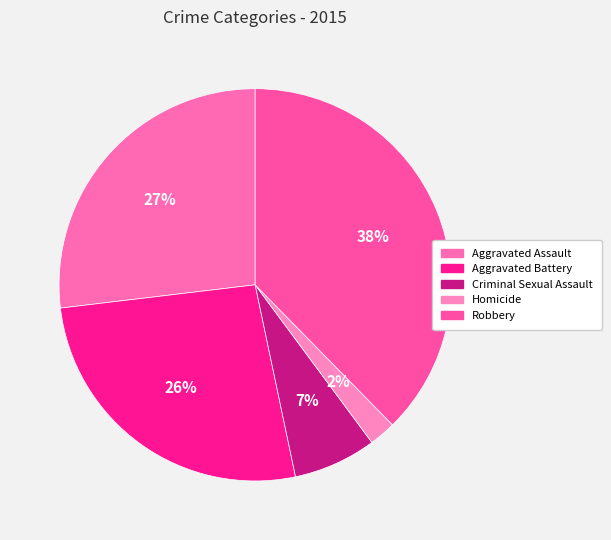

How many segments does this pie chart have?

5